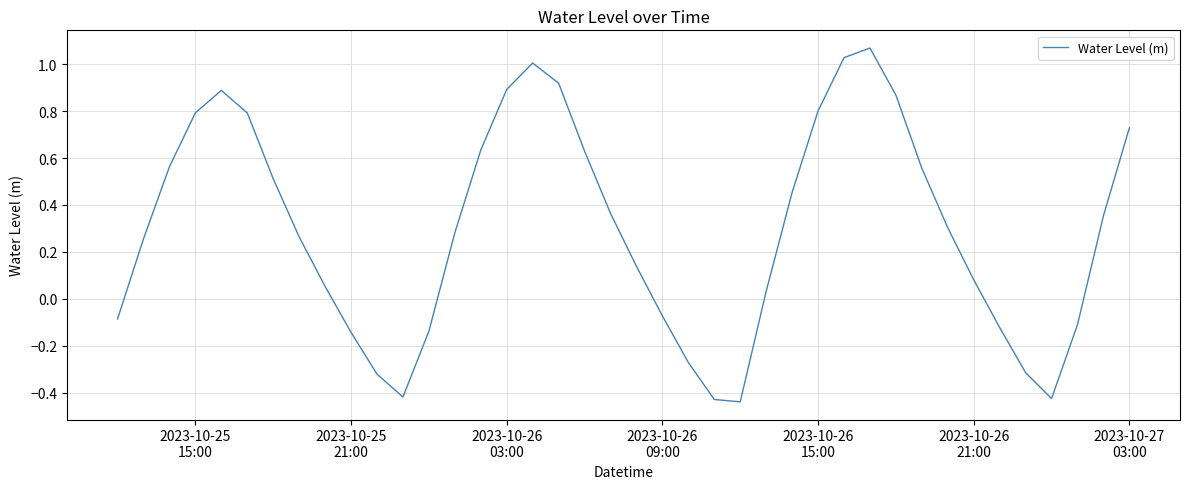

How many lines are shown in the chart?

1